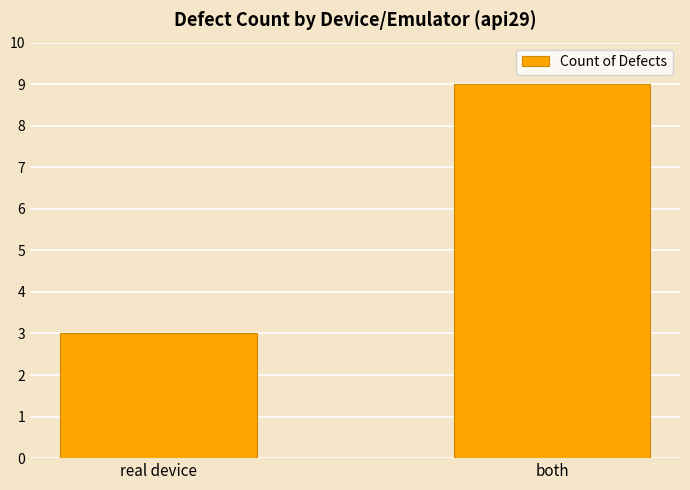

What is the value of the 2nd bar from the left?

9